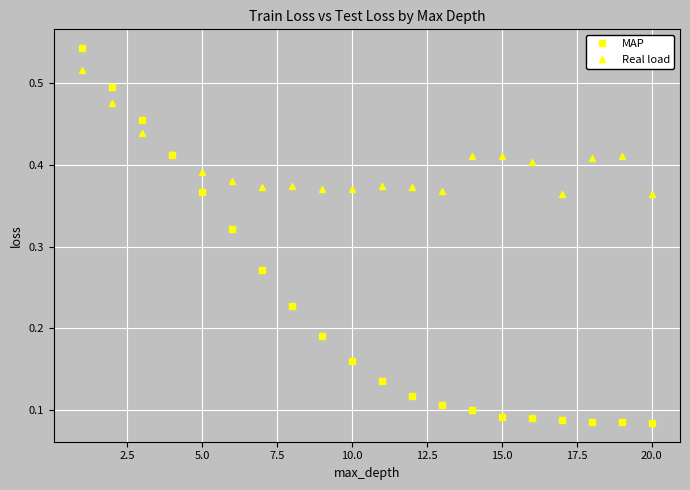

How many series are shown in this chart?

2